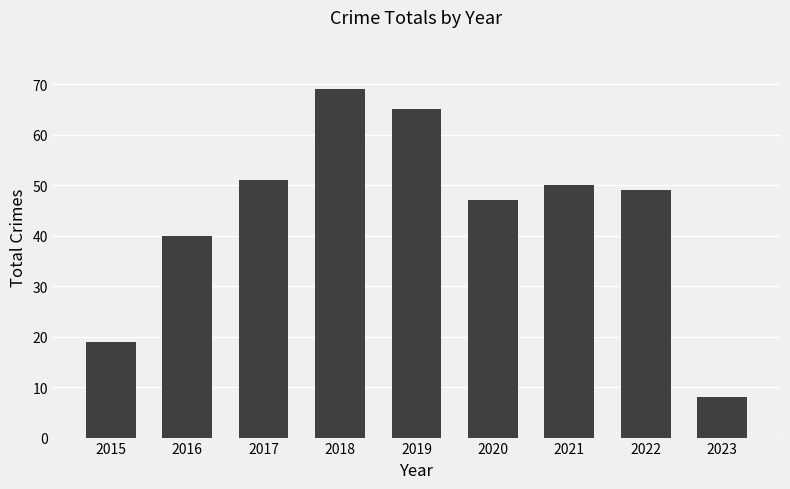

Which label corresponds to the smallest value in the chart?

2023